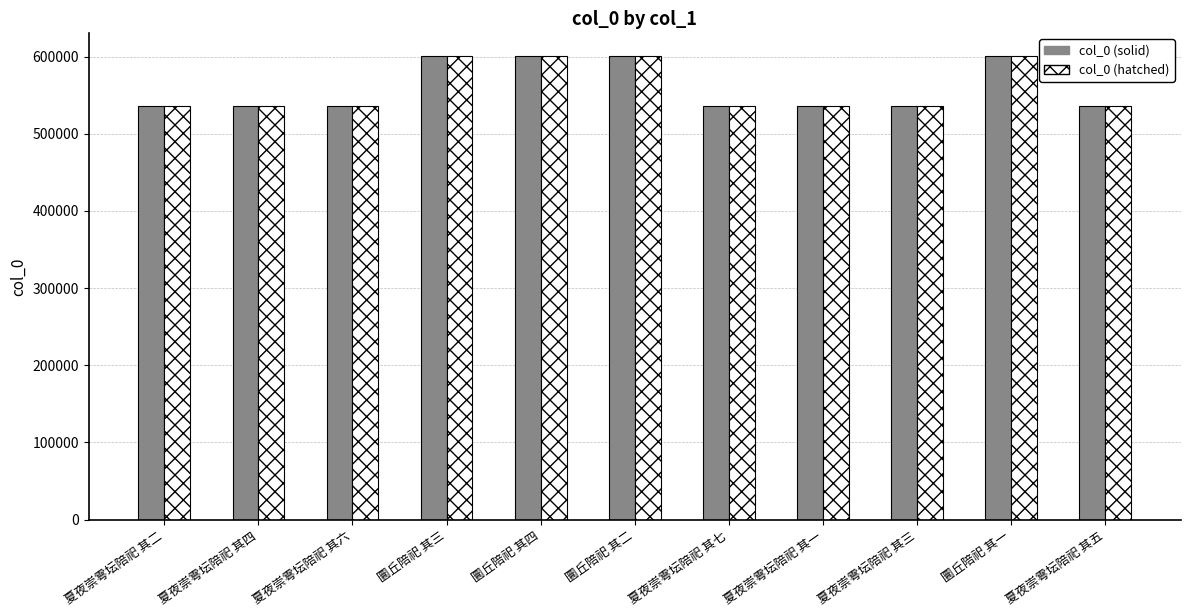

What is the sum of all col_0 (hatched) values?

6151015